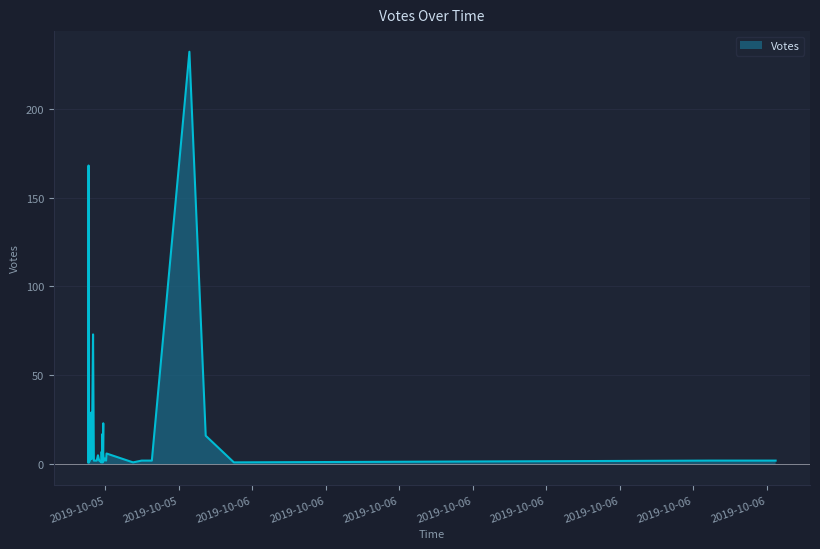

What is the sum of all values?

652